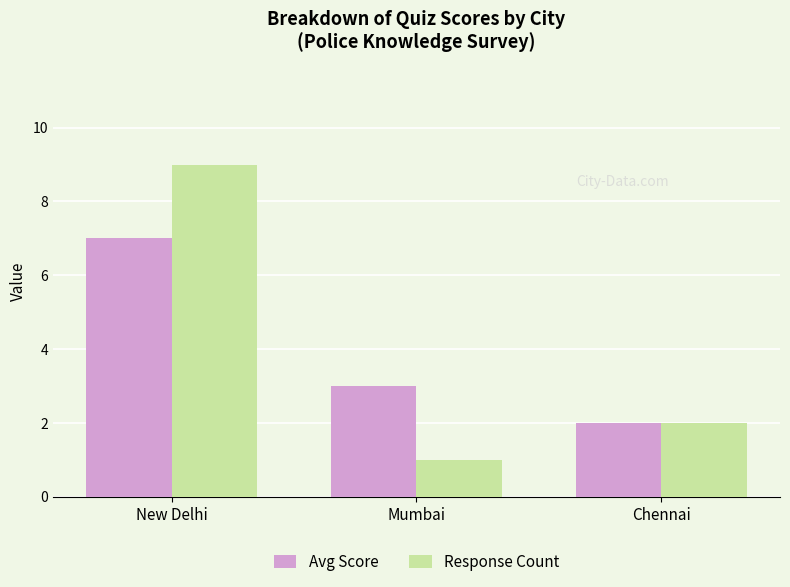

Reading left to right, list all the values displayed in this chart.

Avg Score: New Delhi=7	Mumbai=3	Chennai=2
Response Count: New Delhi=9	Mumbai=1	Chennai=2